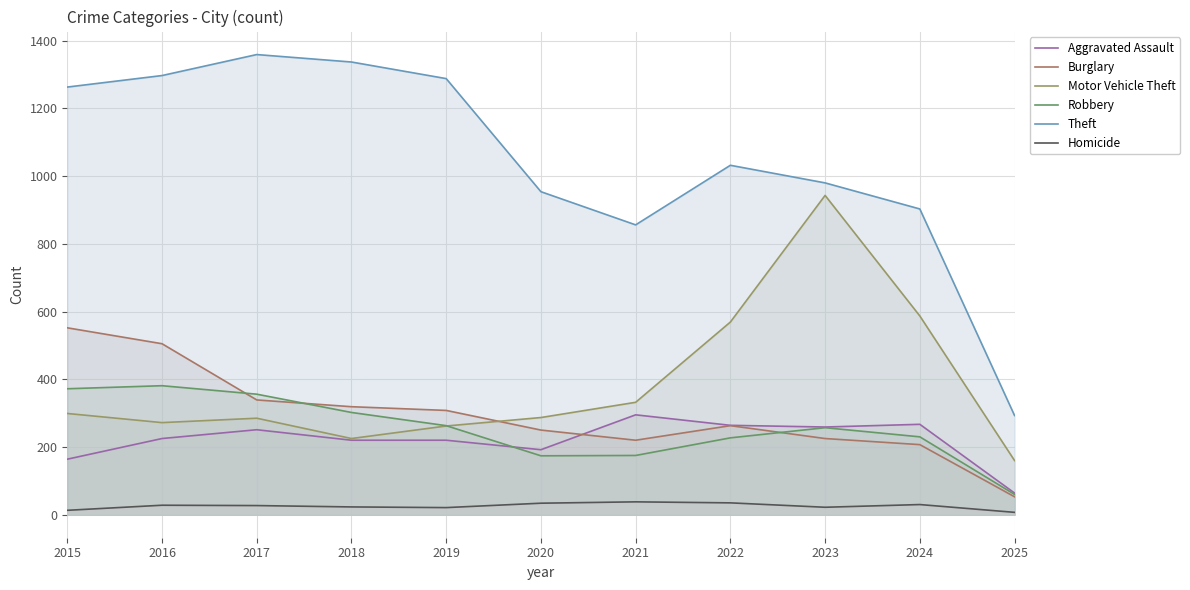

How many distinct data groups are displayed?

6